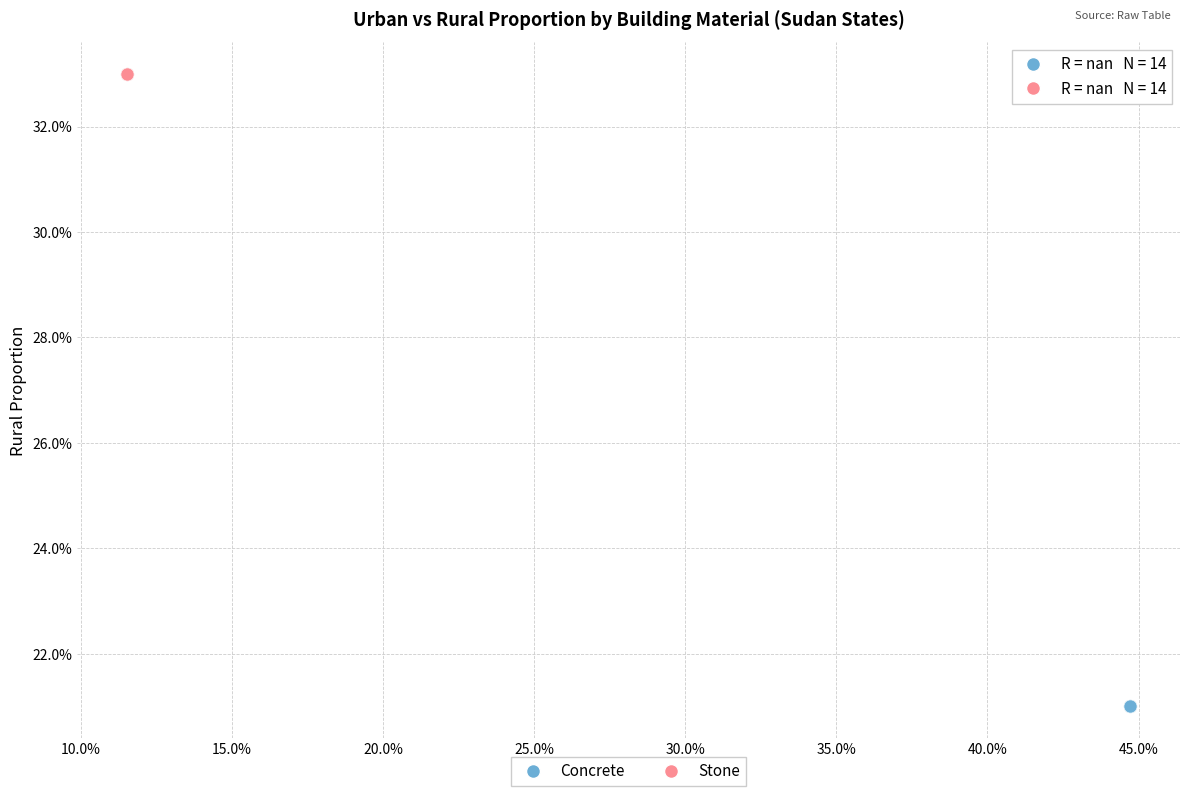

What are all the series names shown in the legend?

Concrete, Stone